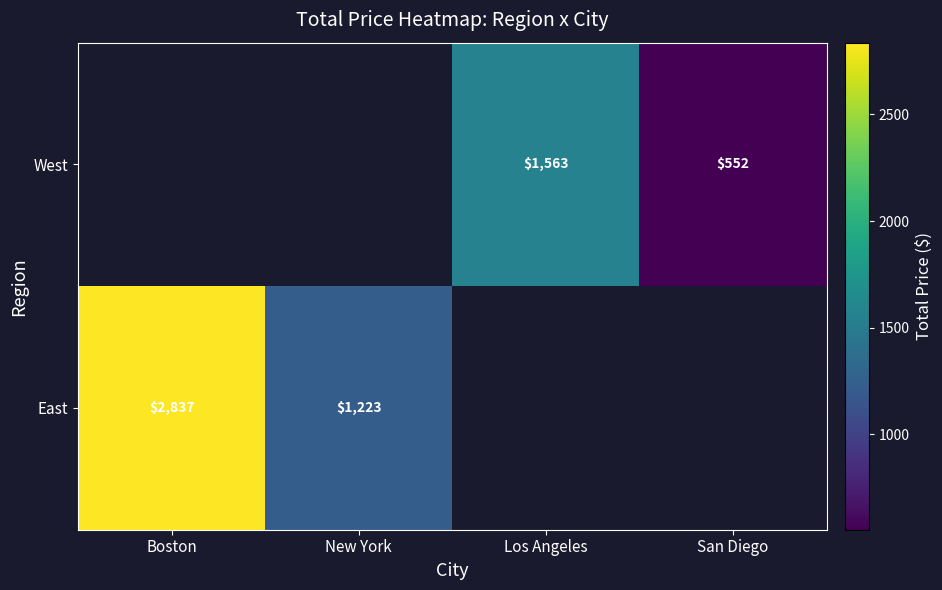

Count the number of data series in this chart.

2